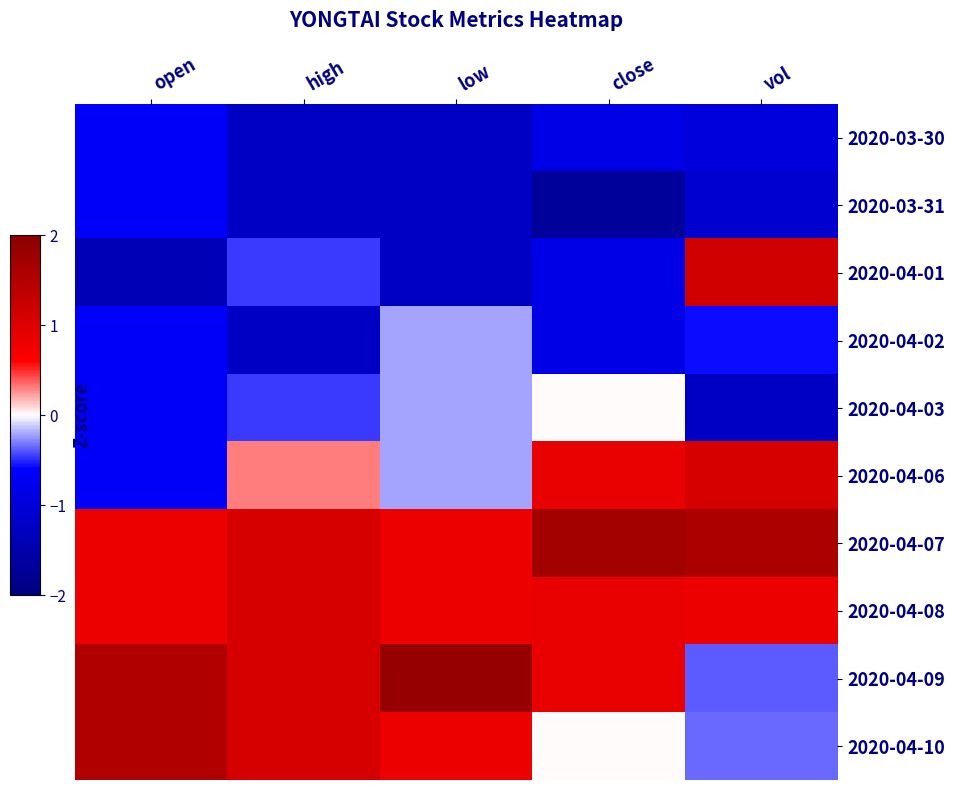

At vol, list the series in order from largest to smallest.

2020-04-07, 2020-04-01, 2020-04-06, 2020-04-08, 2020-04-10, 2020-04-09, 2020-04-02, 2020-03-30, 2020-03-31, 2020-04-03